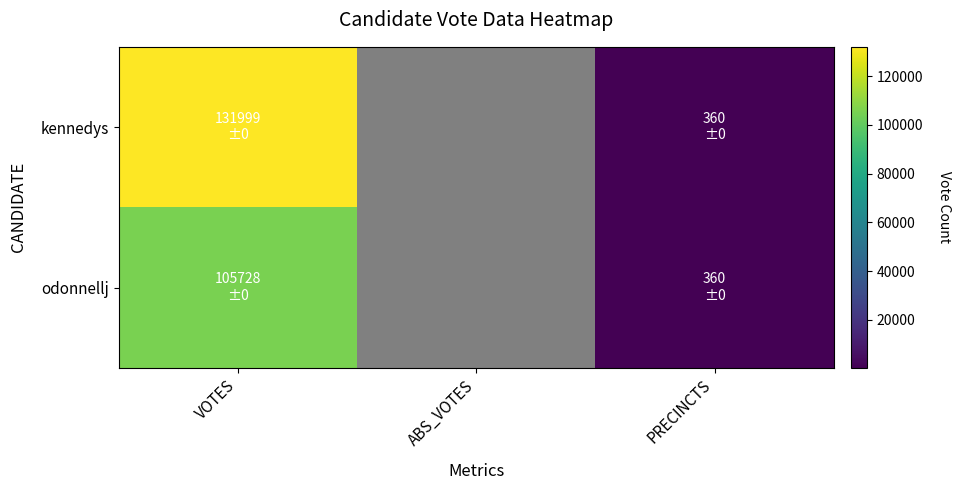

Rank the series by their maximum value, from lowest to highest.

odonnellj, kennedys